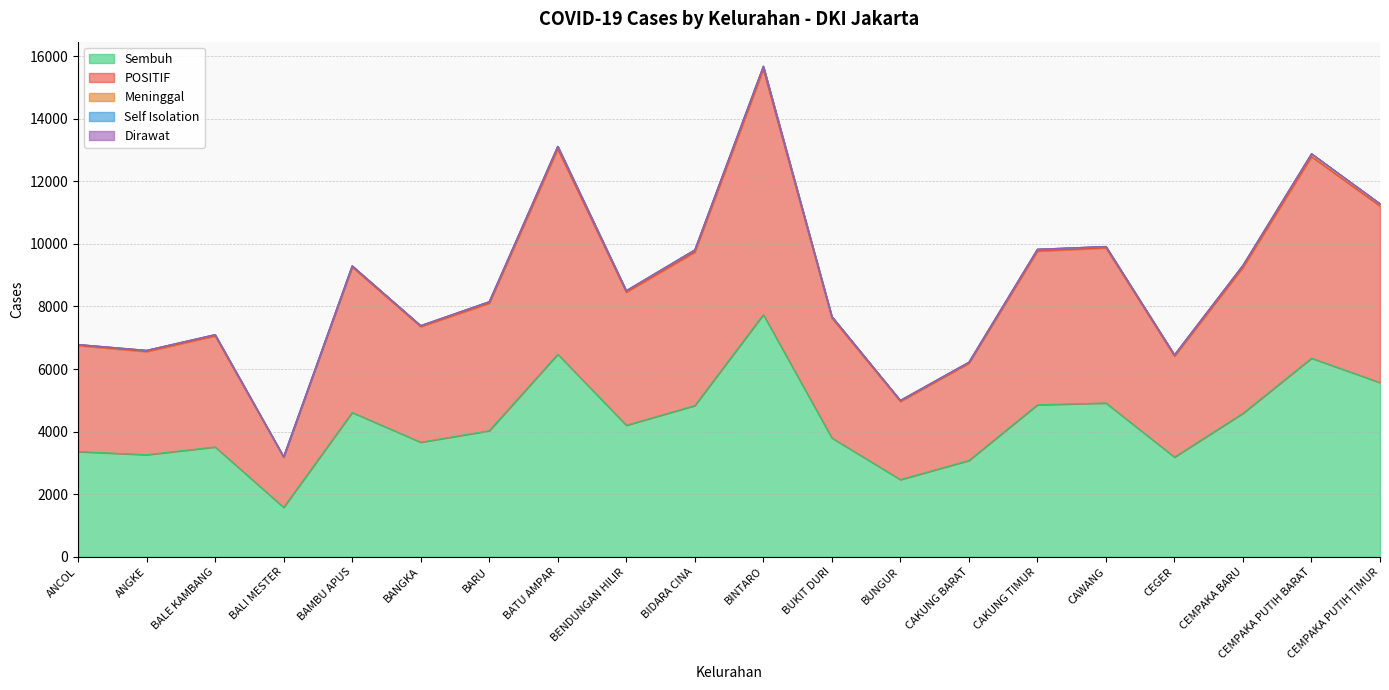

List the labels in order of Self Isolation value, largest first.

CEMPAKA PUTIH BARAT, BANGKA, CEMPAKA PUTIH TIMUR, BALE KAMBANG, BARU, BATU AMPAR, BUNGUR, ANCOL, BIDARA CINA, CAKUNG BARAT, ANGKE, BALI MESTER, BENDUNGAN HILIR, BINTARO, CAWANG, CEGER, BAMBU APUS, BUKIT DURI, CAKUNG TIMUR, CEMPAKA BARU